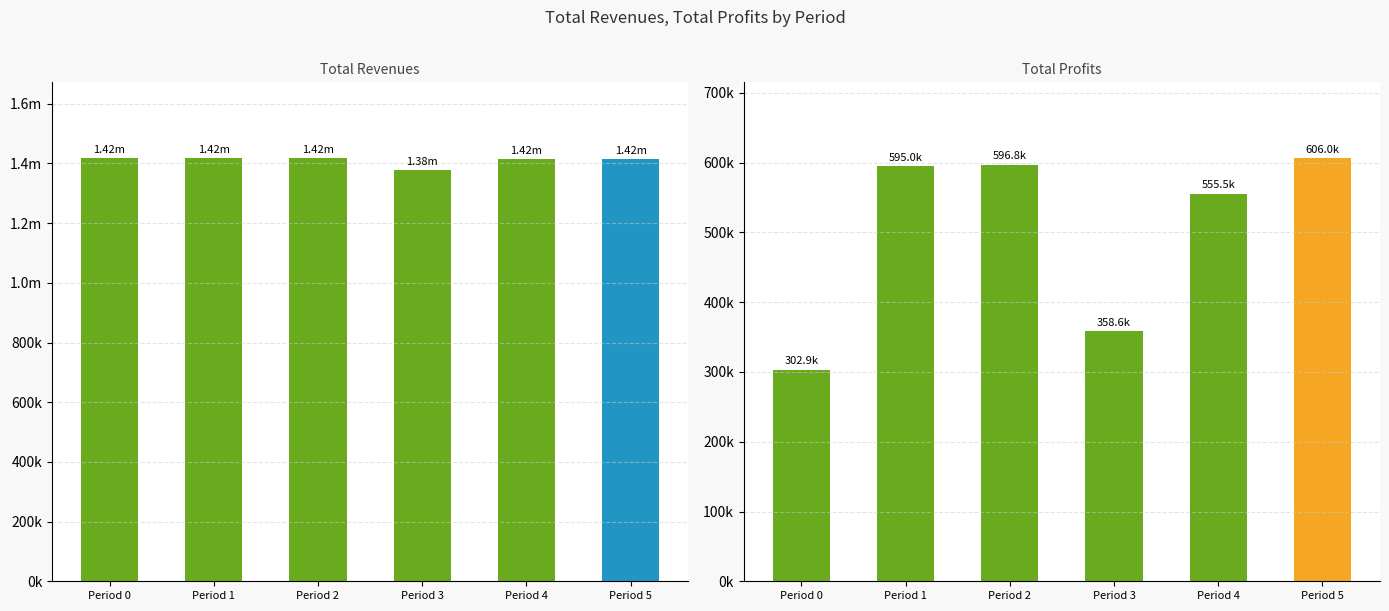

Between Period 0 and Period 2, which is larger?

Period 0